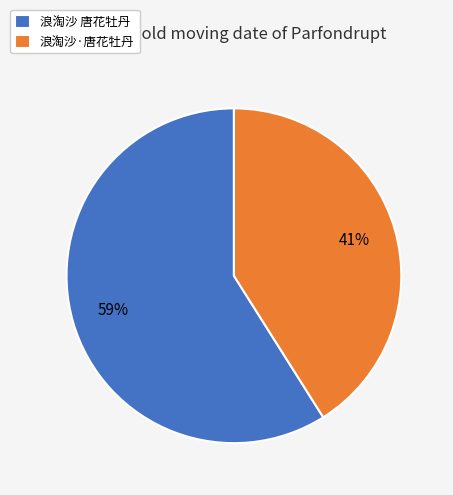

Which category has the smallest portion of the pie?

浪淘沙·唐花牡丹